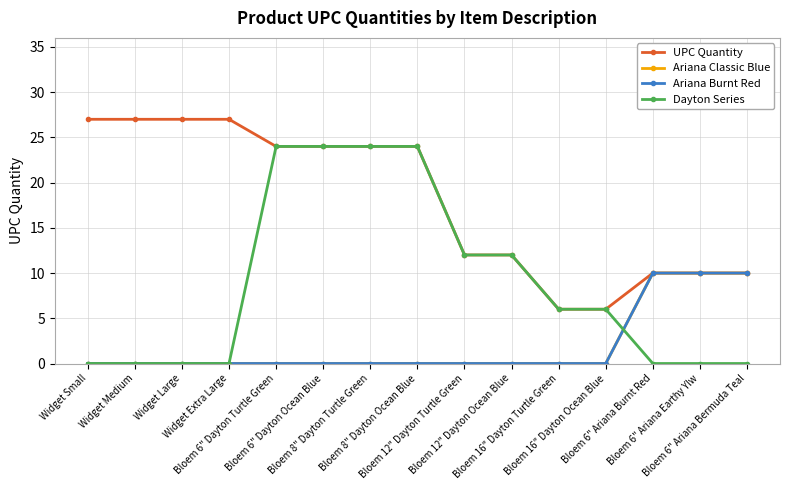

True or false: Ariana Burnt Red has more than 2 interior local peaks.

False